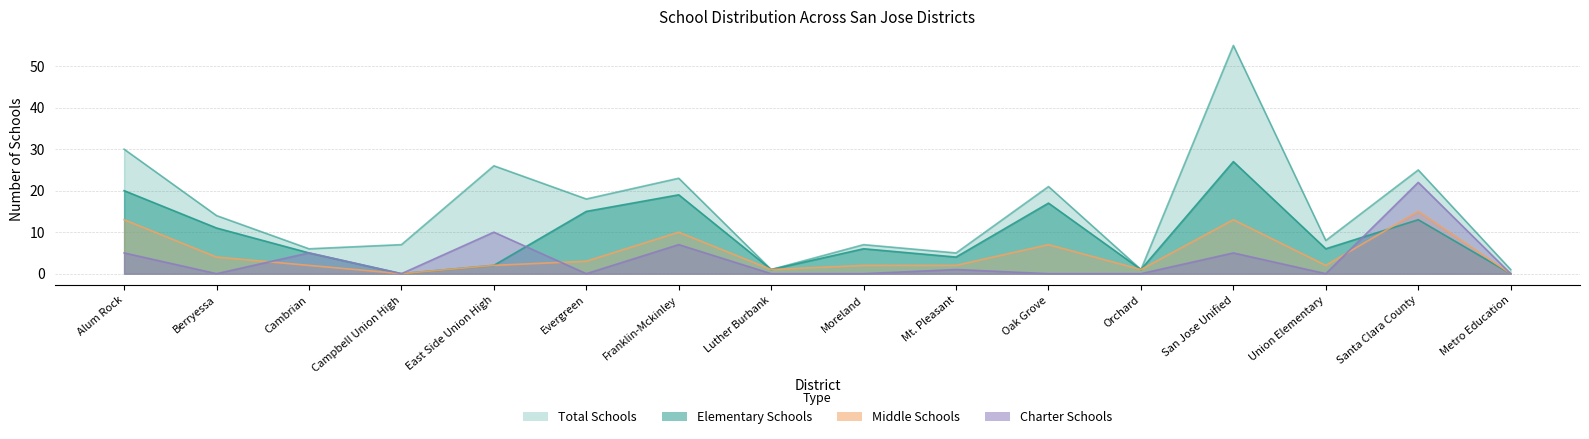

True or false: charterSchools and totalSchools cross at least once.

False